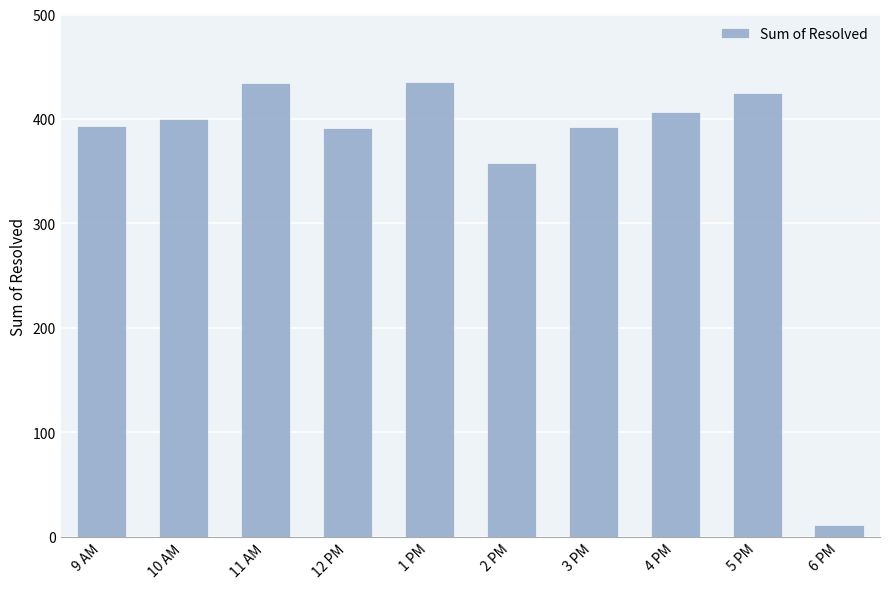

What is the average value?

365